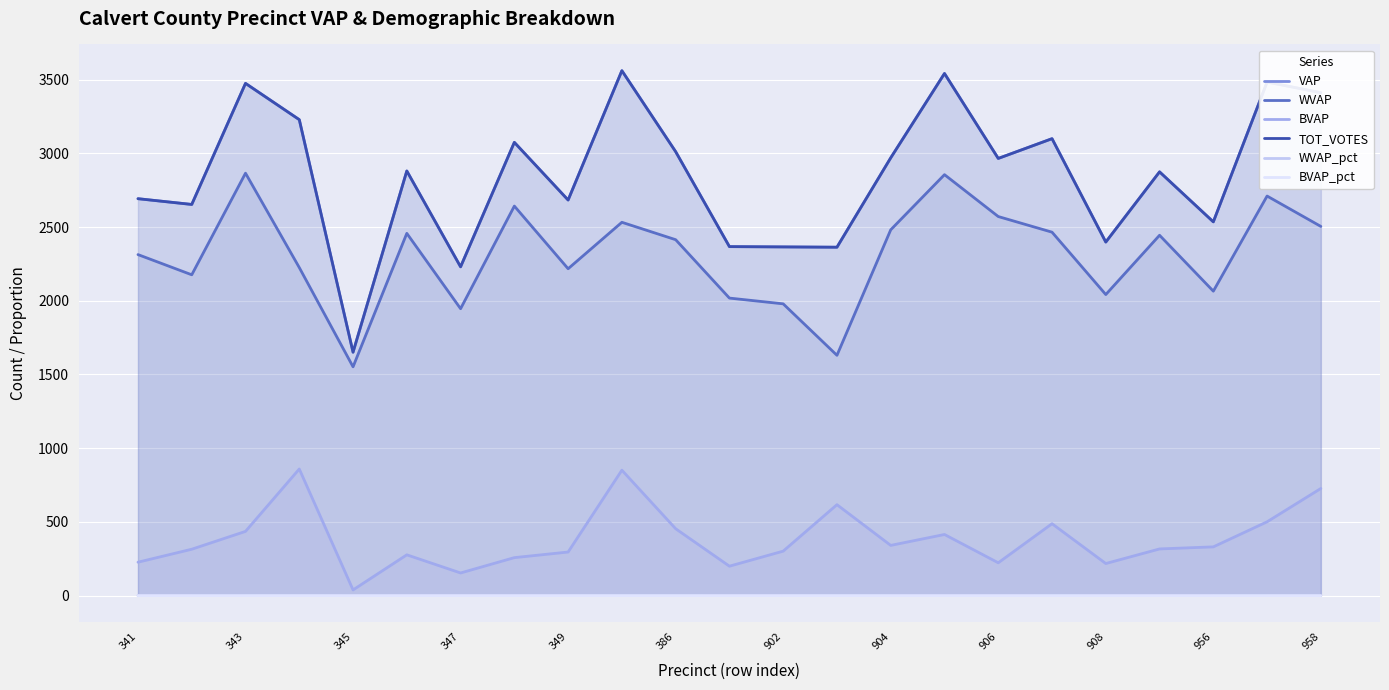

The VAP series shows 1677.7 at 21. True or false?

False